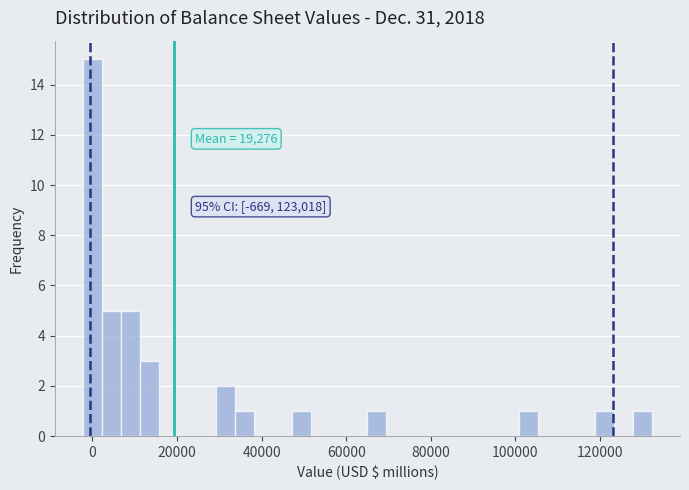

Read against the x-axis, roughly where is the centre of the tallest bar?

0